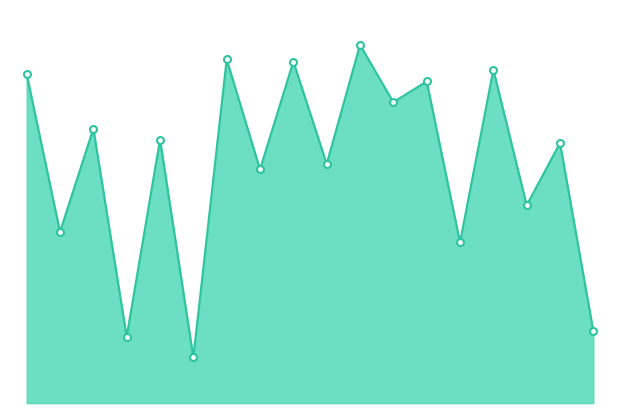

Reading left to right, what are all the values shown in this chart?

0=2.8	1=1.5	2=2.4	3=0.6	4=2.3	5=0.4	6=2.9	7=2.0	8=2.9	9=2.1	10=3.1	11=2.6	12=2.8	13=1.4	14=2.9	15=1.7	16=2.2	17=0.6